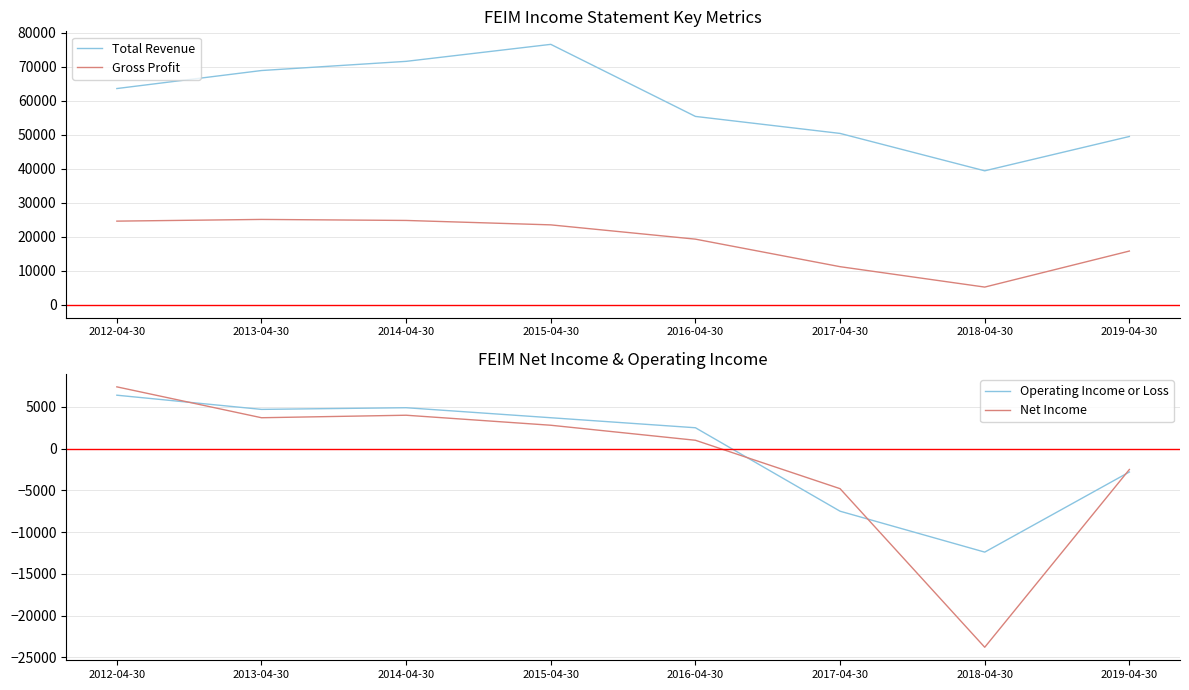

Reading left to right, extract all data points from this chart.

Total Revenue: 63600	68900	71600	76600	55400	50400	39400	49500
Gross Profit: 24600	25100	24800	23500	19300	11200	5200	15800
Operating Income or Loss: 6400	4700	4900	3700	2500	-7500	-12400	-2800
Net Income: 7400	3700	4000	2800	1000	-4800	-23800	-2500